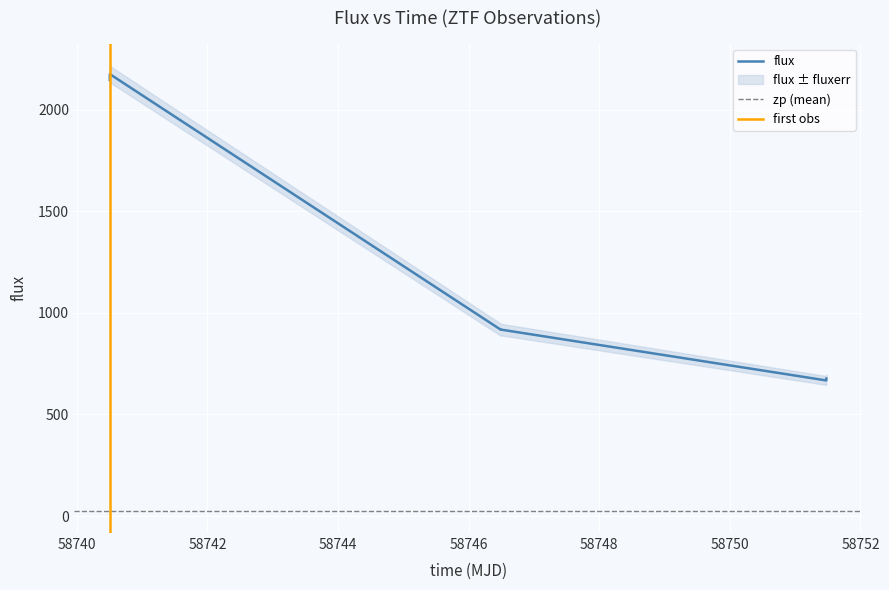

What is the lowest value of the flux series?

667.4